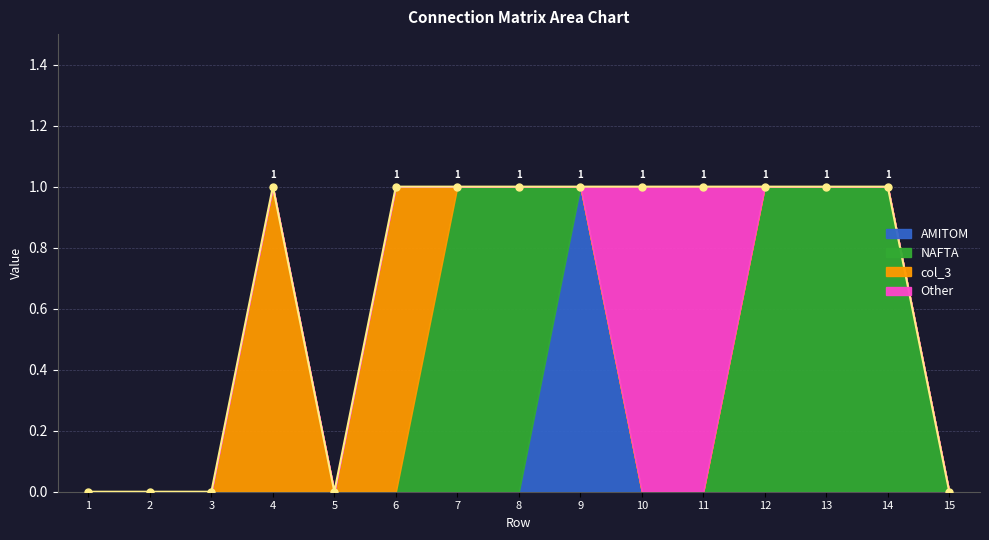

What is the value of the Other point at the 7th from the left?

1